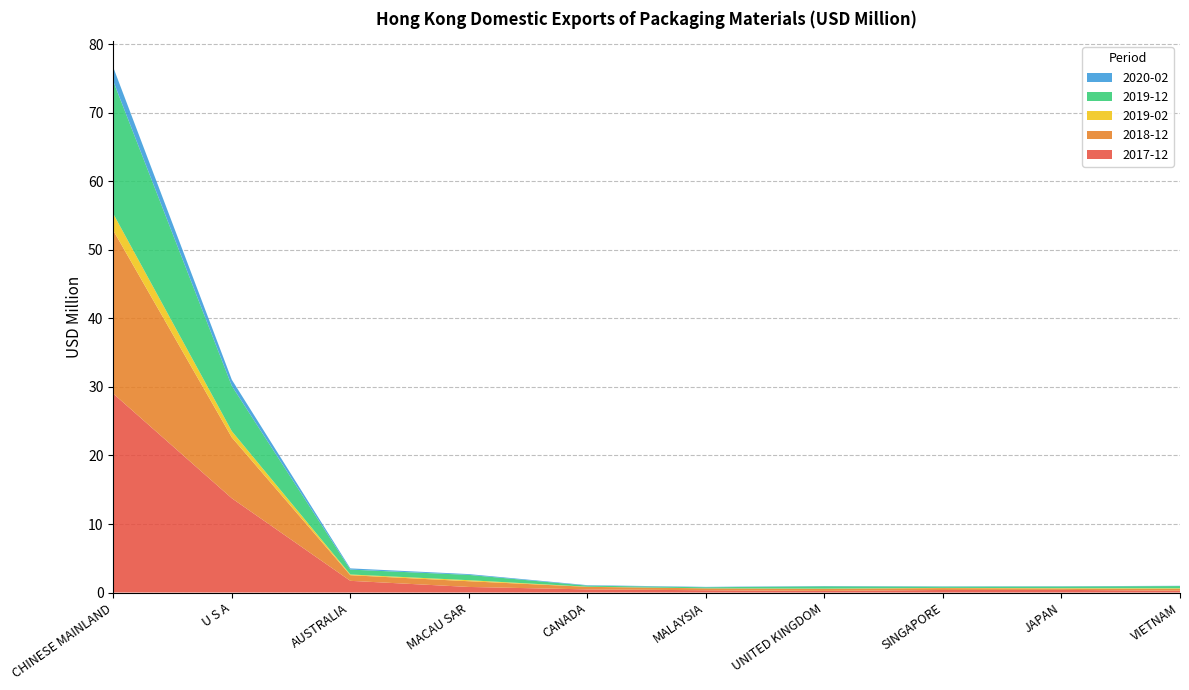

Reading left to right, transcribe all the data shown in this chart.

2017-12: CHINESE MAINLAND=29.0	U S A=13.8	AUSTRALIA=1.7	MACAU SAR=0.8	CANADA=0.5	MALAYSIA=0.3	UNITED KINGDOM=0.2	SINGAPORE=0.4	JAPAN=0.4	VIETNAM=0.3
2018-12: CHINESE MAINLAND=23.8	U S A=8.9	AUSTRALIA=0.8	MACAU SAR=0.8	CANADA=0.4	MALAYSIA=0.3	UNITED KINGDOM=0.3	SINGAPORE=0.3	JAPAN=0.2	VIETNAM=0.3
2019-02: CHINESE MAINLAND=2.4	U S A=0.9	AUSTRALIA=0.1	MACAU SAR=0.2	CANADA=0.0	MALAYSIA=0.0	UNITED KINGDOM=0.0	SINGAPORE=0.0	JAPAN=0.1	VIETNAM=0.1
2019-12: CHINESE MAINLAND=19.3	U S A=6.6	AUSTRALIA=0.7	MACAU SAR=0.8	CANADA=0.2	MALAYSIA=0.2	UNITED KINGDOM=0.3	SINGAPORE=0.2	JAPAN=0.2	VIETNAM=0.3
2020-02: CHINESE MAINLAND=2.0	U S A=0.9	AUSTRALIA=0.2	MACAU SAR=0.1	CANADA=0.1	MALAYSIA=0.1	UNITED KINGDOM=0.0	SINGAPORE=0.0	JAPAN=0.0	VIETNAM=0.0